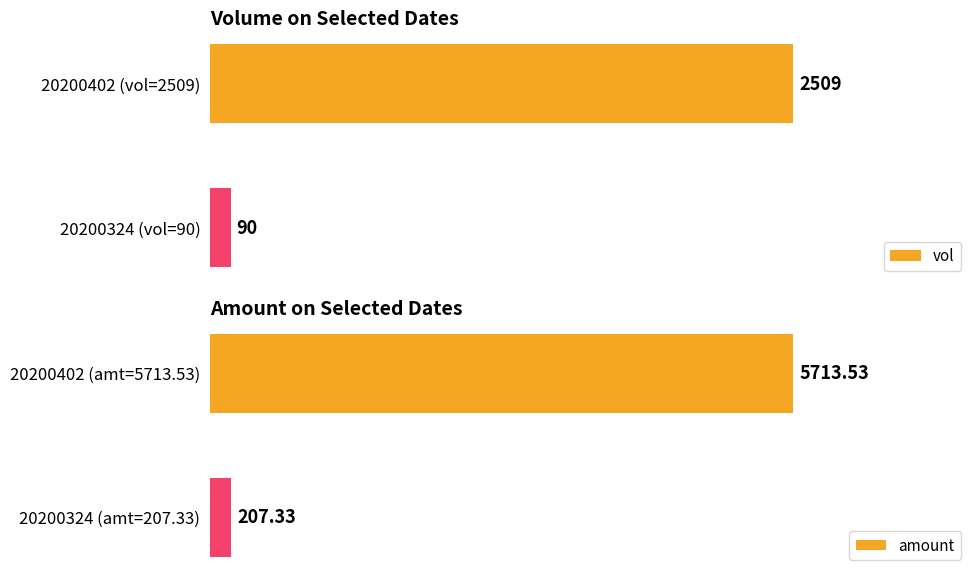

What is the minimum value for amount?

207.3